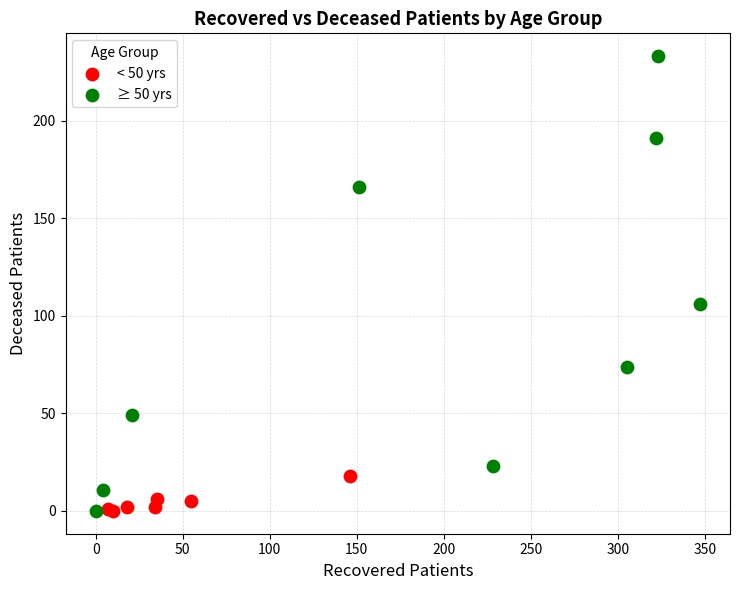

Which series contains the highest Y value?

≥ 50 yrs